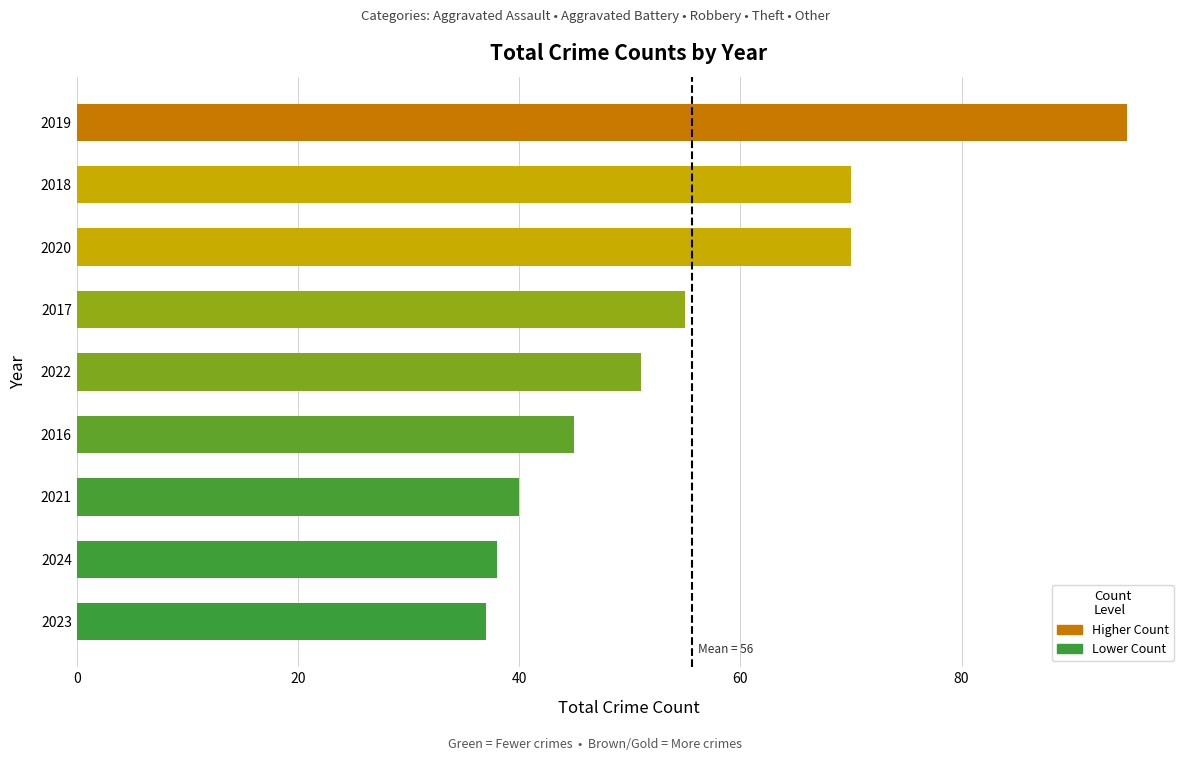

The chart shows a value of 37 at 2023. True or false?

True